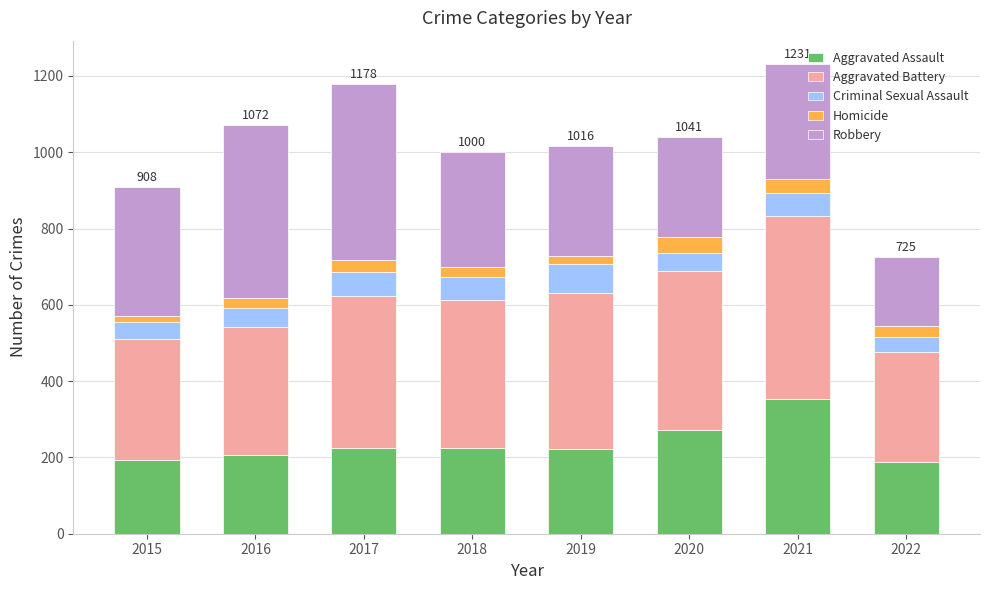

Which category has the highest value in the Aggravated Assault series?

2021